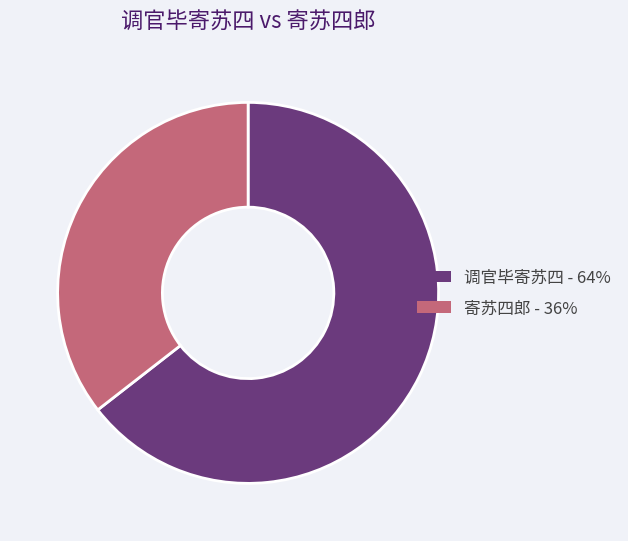

Combined, do 寄苏四郎 and 调官毕寄苏四 account for over 50%?

Yes